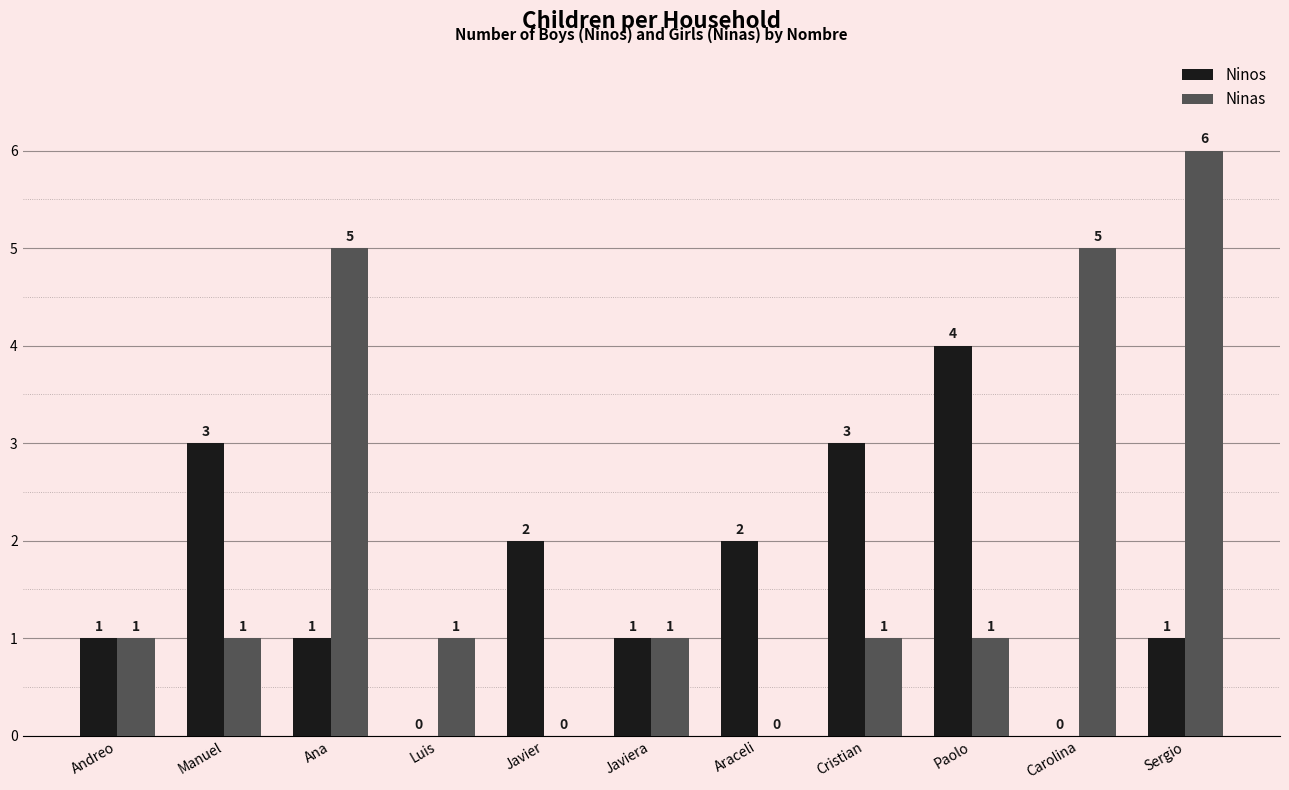

Which series changed the most between Cristian and Paolo?

Ninos